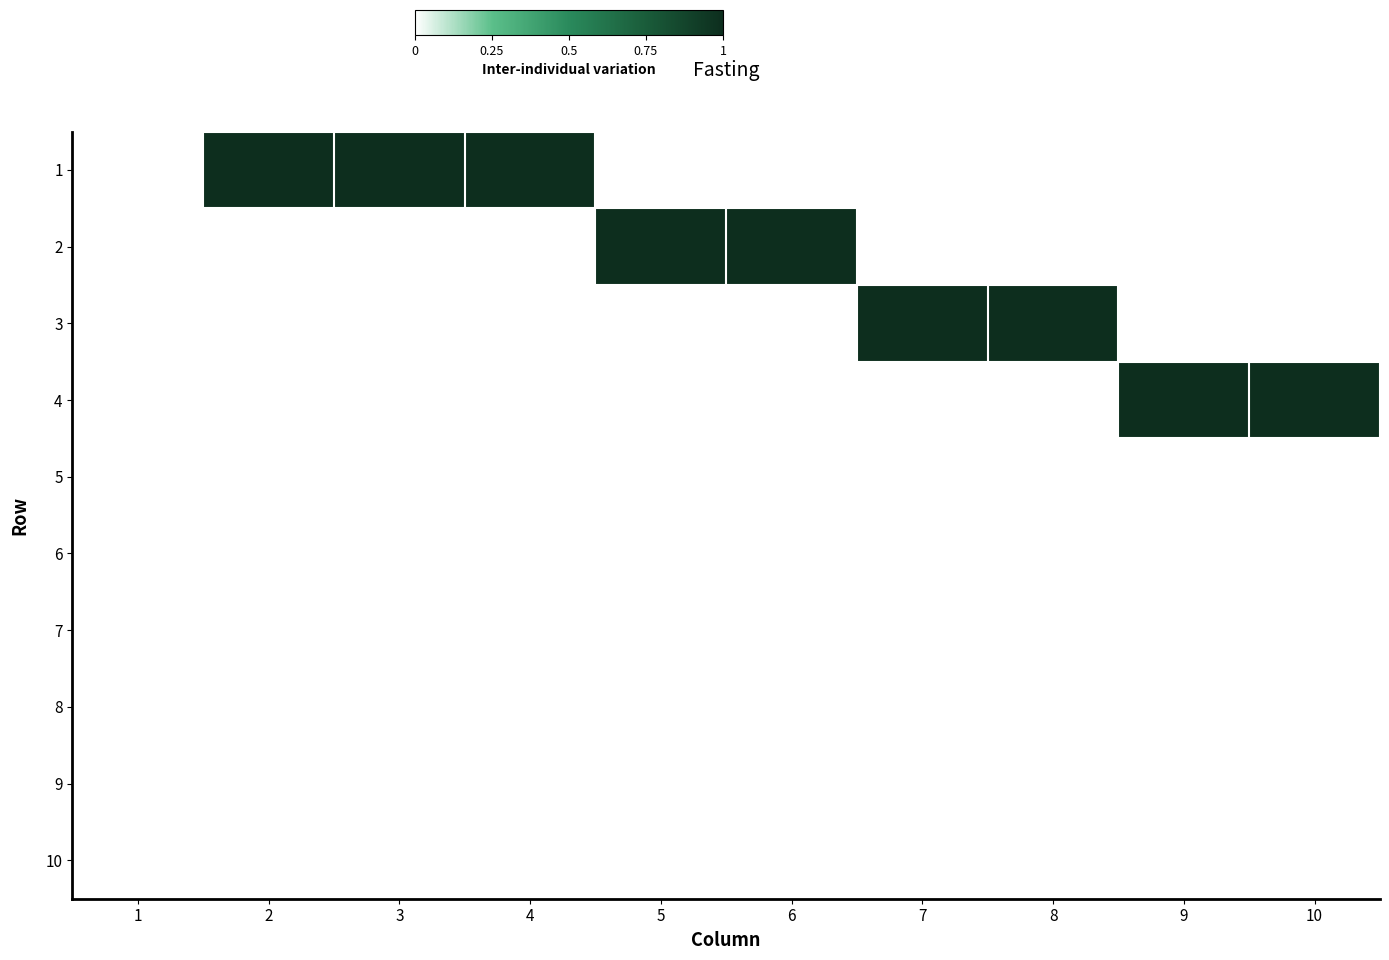

Reading right to left, what are all the values shown in this chart?

1: 10=0	9=0	8=0	7=0	6=0	5=0	4=1	3=1	2=1	1=0
2: 10=0	9=0	8=0	7=0	6=1	5=1	4=0	3=0	2=0	1=0
3: 10=0	9=0	8=1	7=1	6=0	5=0	4=0	3=0	2=0	1=0
4: 10=1	9=1	8=0	7=0	6=0	5=0	4=0	3=0	2=0	1=0
5: 10=0	9=0	8=0	7=0	6=0	5=0	4=0	3=0	2=0	1=0
6: 10=0	9=0	8=0	7=0	6=0	5=0	4=0	3=0	2=0	1=0
7: 10=0	9=0	8=0	7=0	6=0	5=0	4=0	3=0	2=0	1=0
8: 10=0	9=0	8=0	7=0	6=0	5=0	4=0	3=0	2=0	1=0
9: 10=0	9=0	8=0	7=0	6=0	5=0	4=0	3=0	2=0	1=0
10: 10=0	9=0	8=0	7=0	6=0	5=0	4=0	3=0	2=0	1=0